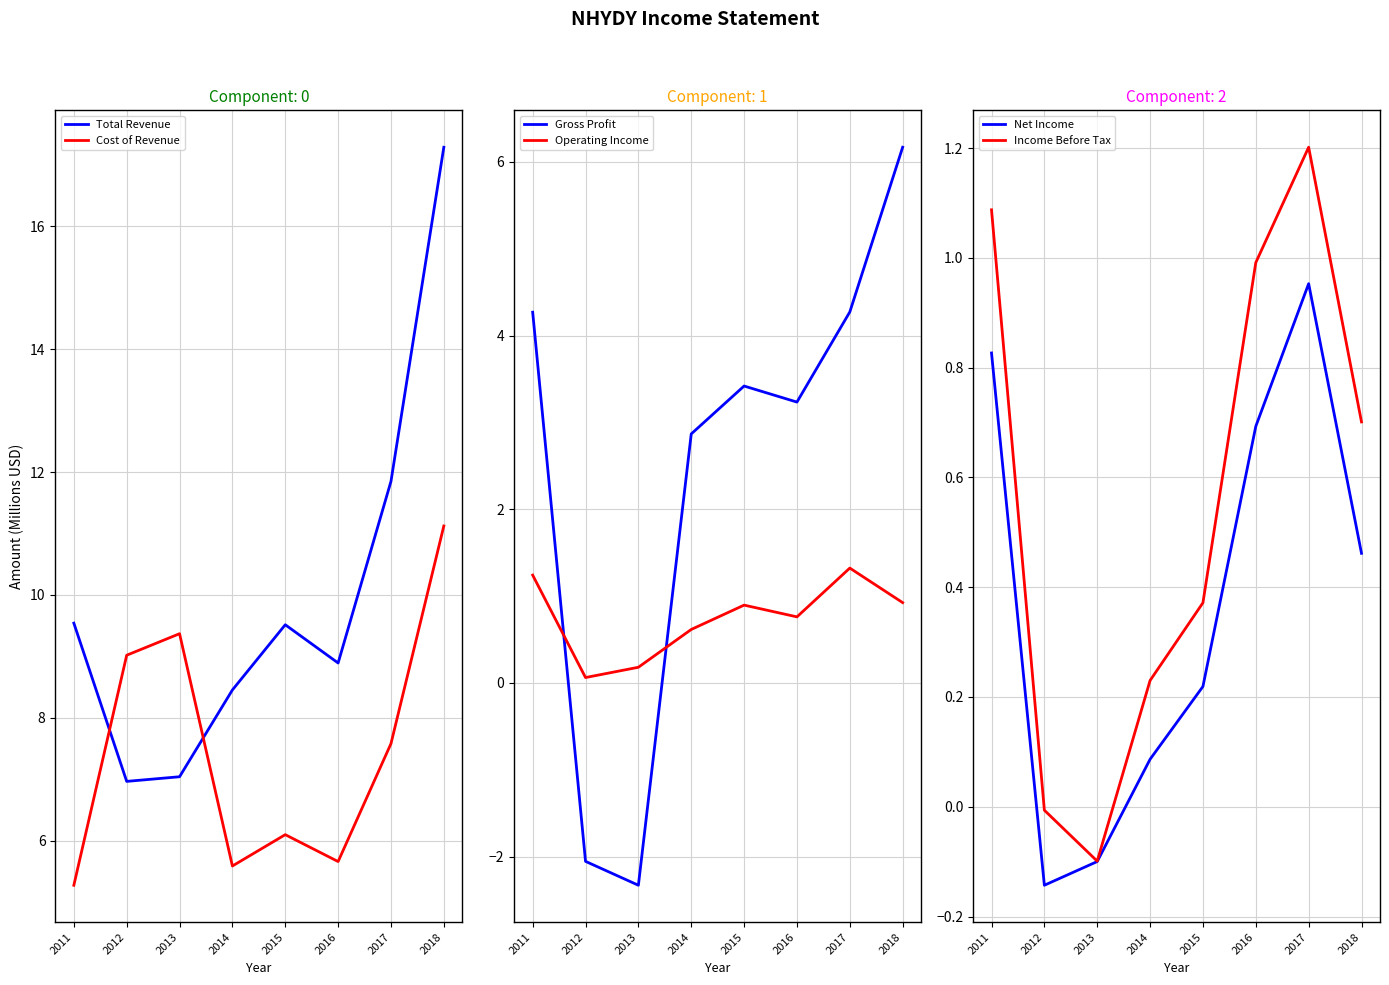

List the series in order of their peak value, lowest first.

Net Income, Income Before Tax, Operating Income, Gross Profit, Cost of Revenue, Total Revenue